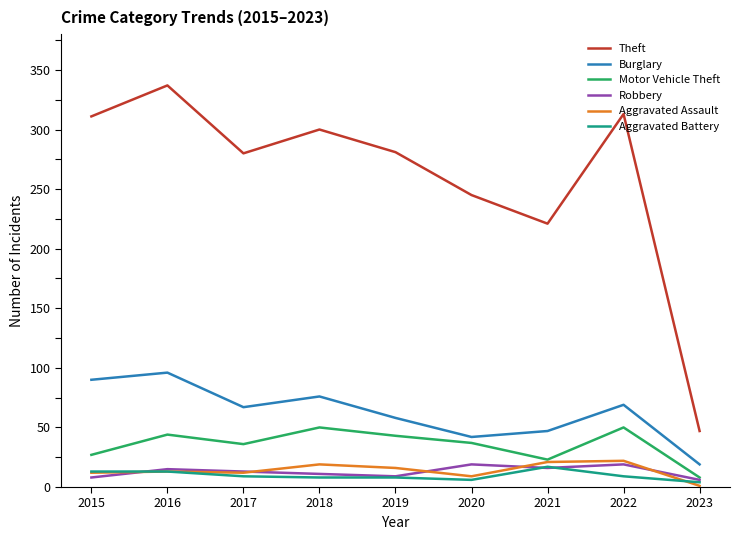

Is the value of Aggravated Assault at 2021 greater than the value of Robbery at 2018?

Yes